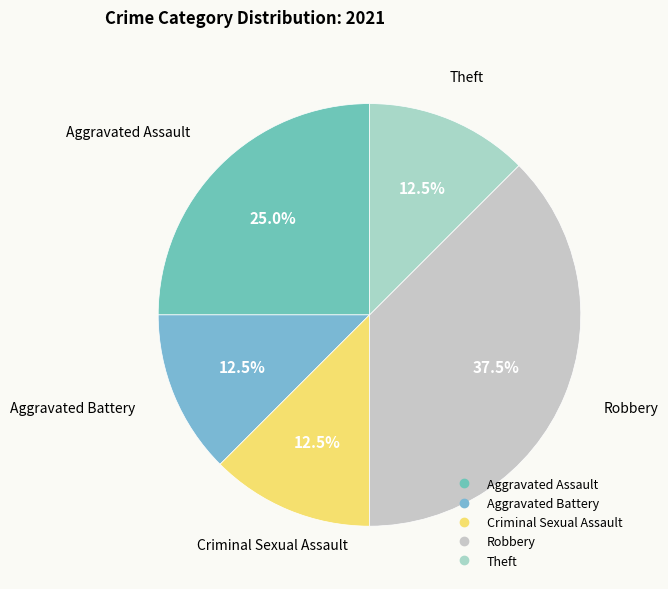

Do Aggravated Assault and Criminal Sexual Assault together represent more than half of the pie?

No